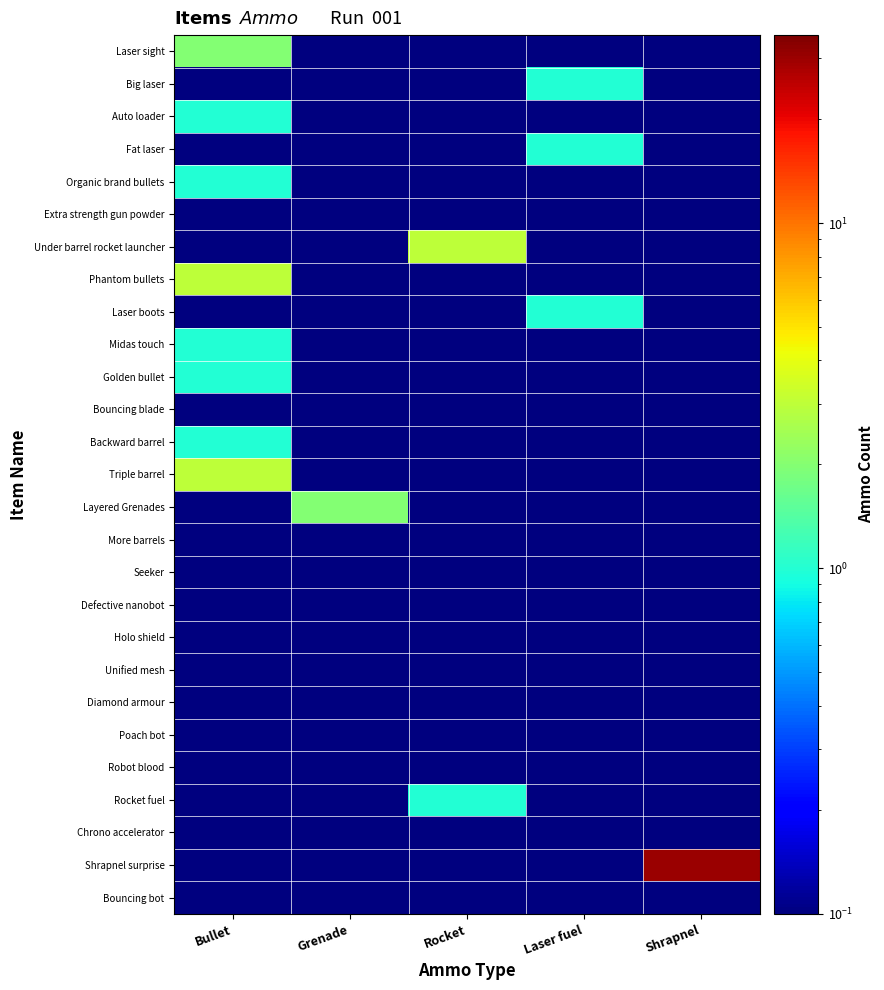

Reading right to left, transcribe all the data shown in this chart.

Laser sight: Shrapnel=0.1	Laser fuel=0.1	Rocket=0.1	Grenade=0.1	Bullet=2.0
Big laser: Shrapnel=0.1	Laser fuel=1.0	Rocket=0.1	Grenade=0.1	Bullet=0.1
Auto loader: Shrapnel=0.1	Laser fuel=0.1	Rocket=0.1	Grenade=0.1	Bullet=1.0
Fat laser: Shrapnel=0.1	Laser fuel=1.0	Rocket=0.1	Grenade=0.1	Bullet=0.1
Organic brand bullets: Shrapnel=0.1	Laser fuel=0.1	Rocket=0.1	Grenade=0.1	Bullet=1.0
Extra strength gun powder: Shrapnel=0.1	Laser fuel=0.1	Rocket=0.1	Grenade=0.1	Bullet=0.1
Under barrel rocket launcher: Shrapnel=0.1	Laser fuel=0.1	Rocket=3.0	Grenade=0.1	Bullet=0.1
Phantom bullets: Shrapnel=0.1	Laser fuel=0.1	Rocket=0.1	Grenade=0.1	Bullet=3.0
Laser boots: Shrapnel=0.1	Laser fuel=1.0	Rocket=0.1	Grenade=0.1	Bullet=0.1
Midas touch: Shrapnel=0.1	Laser fuel=0.1	Rocket=0.1	Grenade=0.1	Bullet=1.0
Golden bullet: Shrapnel=0.1	Laser fuel=0.1	Rocket=0.1	Grenade=0.1	Bullet=1.0
Bouncing blade: Shrapnel=0.1	Laser fuel=0.1	Rocket=0.1	Grenade=0.1	Bullet=0.1
Backward barrel: Shrapnel=0.1	Laser fuel=0.1	Rocket=0.1	Grenade=0.1	Bullet=1.0
Triple barrel: Shrapnel=0.1	Laser fuel=0.1	Rocket=0.1	Grenade=0.1	Bullet=3.0
Layered Grenades: Shrapnel=0.1	Laser fuel=0.1	Rocket=0.1	Grenade=2.0	Bullet=0.1
More barrels: Shrapnel=0.1	Laser fuel=0.1	Rocket=0.1	Grenade=0.1	Bullet=0.1
Seeker: Shrapnel=0.1	Laser fuel=0.1	Rocket=0.1	Grenade=0.1	Bullet=0.1
Defective nanobot: Shrapnel=0.1	Laser fuel=0.1	Rocket=0.1	Grenade=0.1	Bullet=0.1
Holo shield: Shrapnel=0.1	Laser fuel=0.1	Rocket=0.1	Grenade=0.1	Bullet=0.1
Unified mesh: Shrapnel=0.1	Laser fuel=0.1	Rocket=0.1	Grenade=0.1	Bullet=0.1
Diamond armour: Shrapnel=0.1	Laser fuel=0.1	Rocket=0.1	Grenade=0.1	Bullet=0.1
Poach bot: Shrapnel=0.1	Laser fuel=0.1	Rocket=0.1	Grenade=0.1	Bullet=0.1
Robot blood: Shrapnel=0.1	Laser fuel=0.1	Rocket=0.1	Grenade=0.1	Bullet=0.1
Rocket fuel: Shrapnel=0.1	Laser fuel=0.1	Rocket=1.0	Grenade=0.1	Bullet=0.1
Chrono accelerator: Shrapnel=0.1	Laser fuel=0.1	Rocket=0.1	Grenade=0.1	Bullet=0.1
Shrapnel surprise: Shrapnel=30.0	Laser fuel=0.1	Rocket=0.1	Grenade=0.1	Bullet=0.1
Bouncing bot: Shrapnel=0.1	Laser fuel=0.1	Rocket=0.1	Grenade=0.1	Bullet=0.1